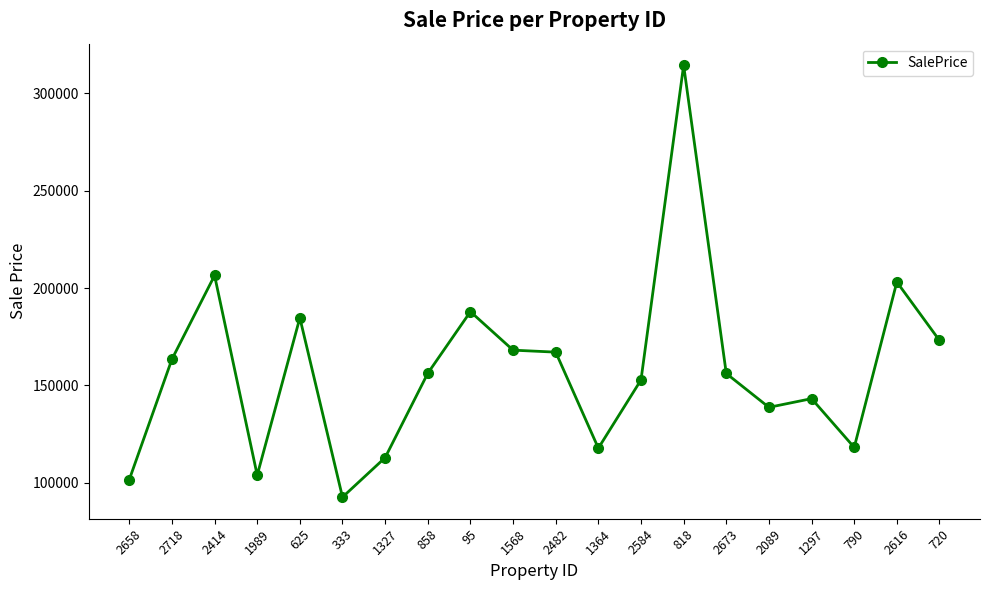

At which category does the data reach its first local valley?

1989